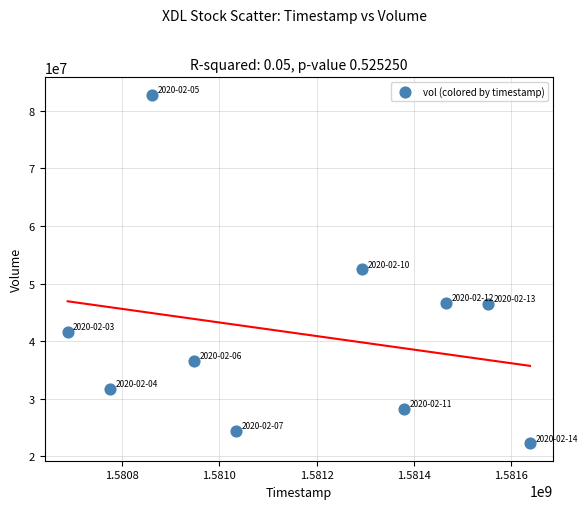

What is the average X value?

1581163200